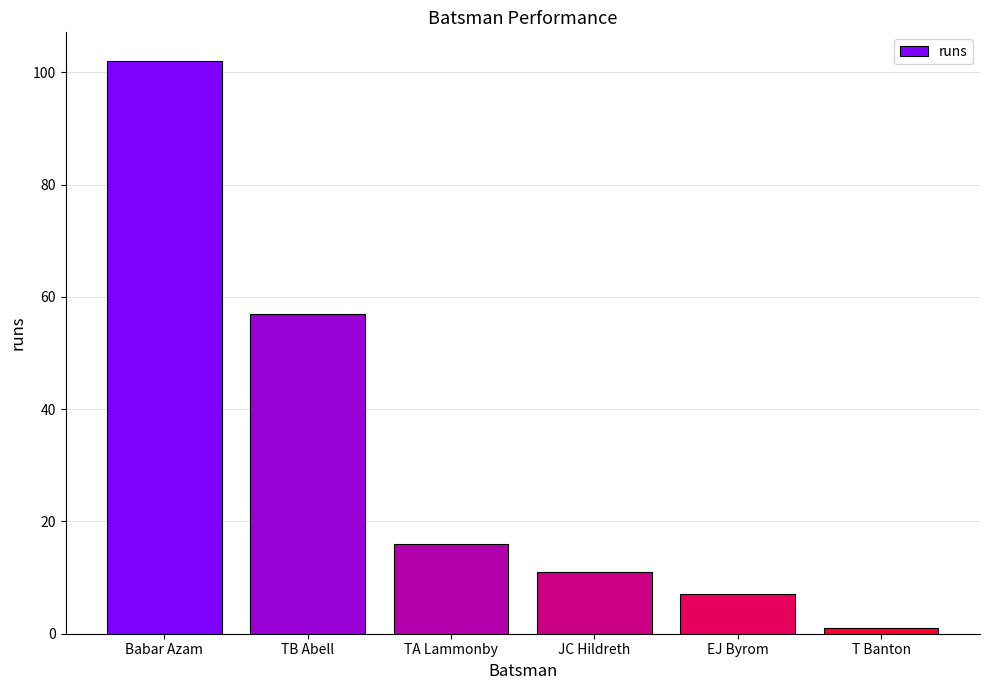

Approximately how many times larger is the value at T Banton compared to EJ Byrom?

0.1